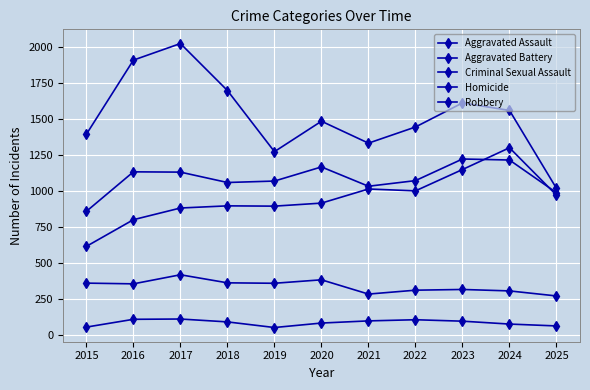

What is the minimum value for Robbery?

1017